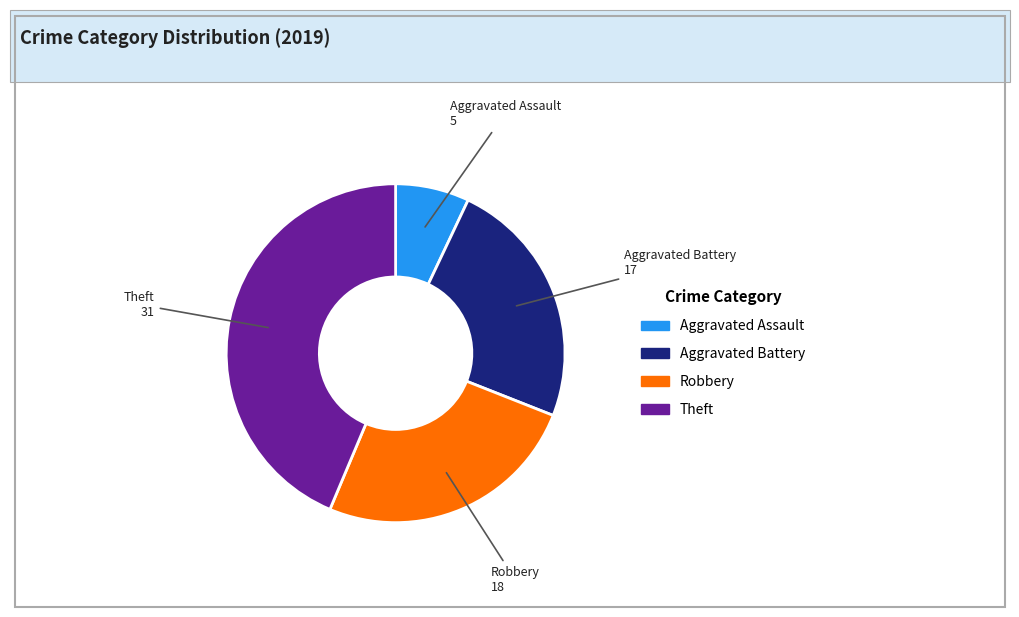

Rank the categories by value from lowest to highest.

Aggravated Assault, Aggravated Battery, Robbery, Theft